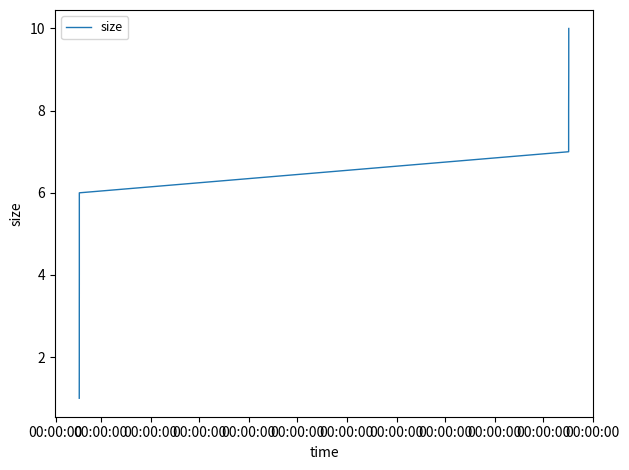

What is the greatest value displayed?

10